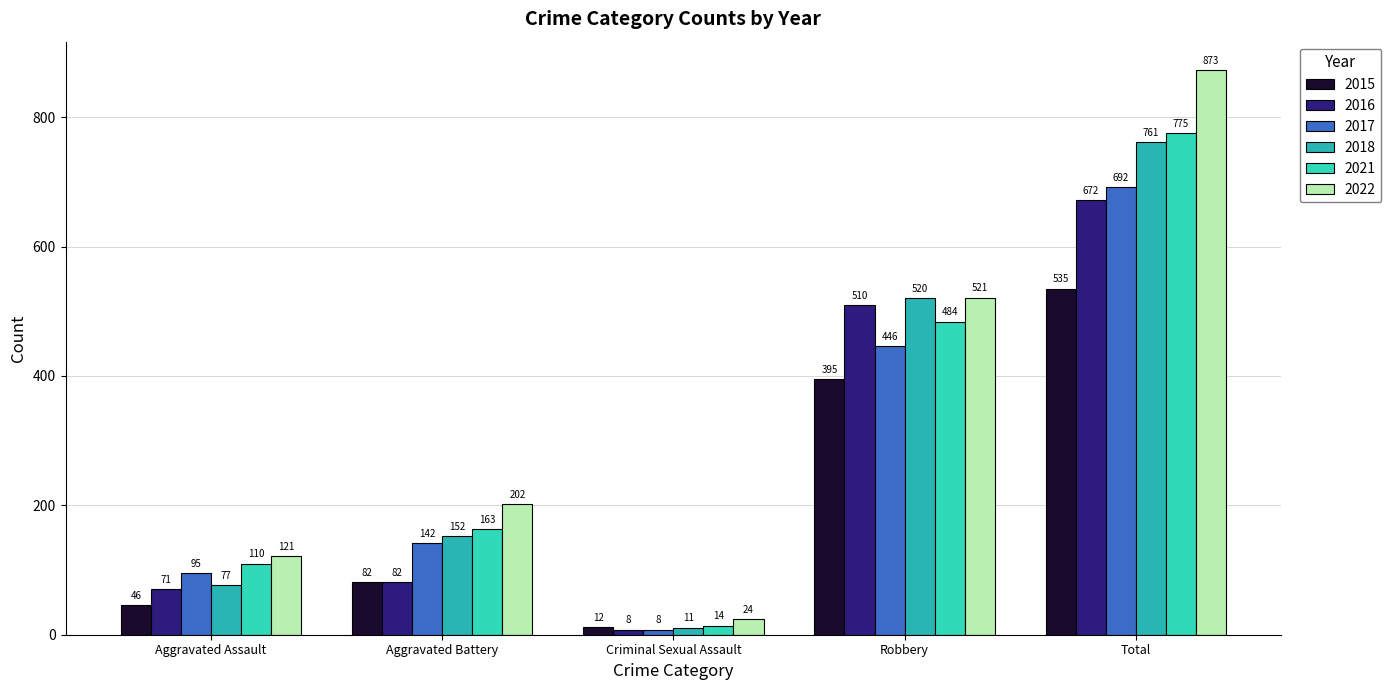

What is the minimum value shown in the chart?

8